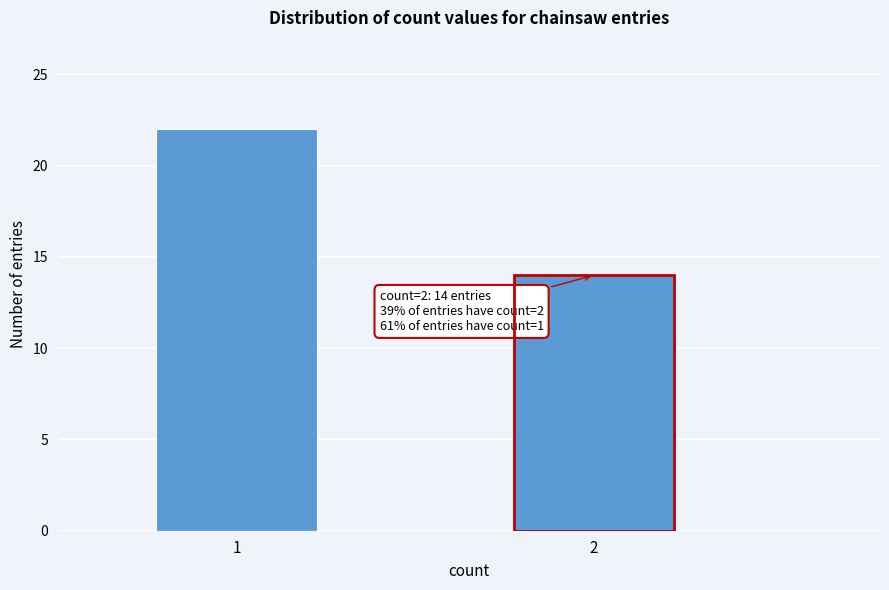

Reading left to right, what are all the values shown in this chart?

1=22	2=14